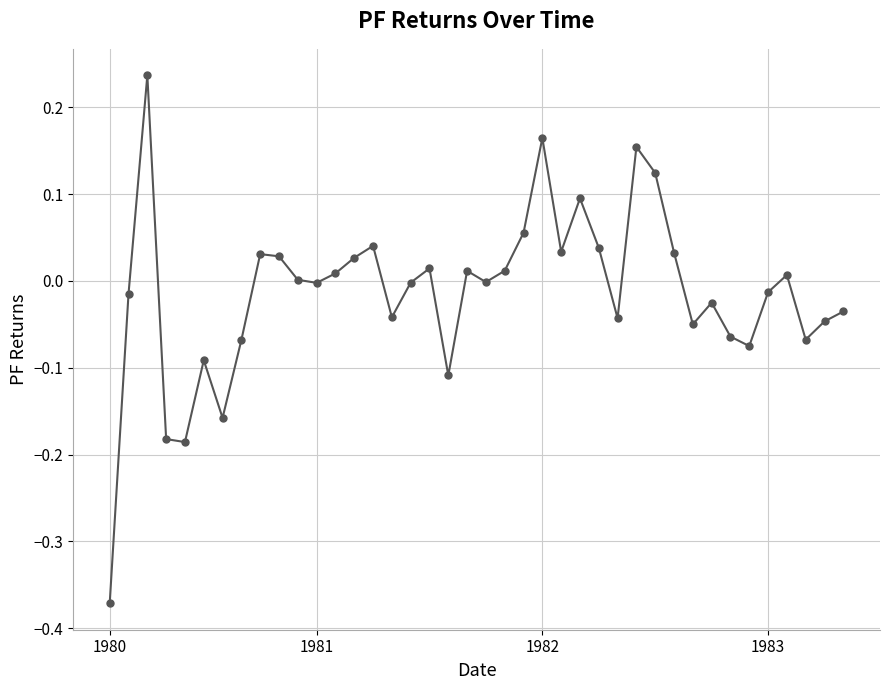

What is the difference between the second highest and minimum values?

0.5